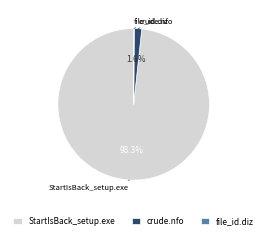

To the nearest percent, what is the difference between the largest and smallest slice percentages?

98%